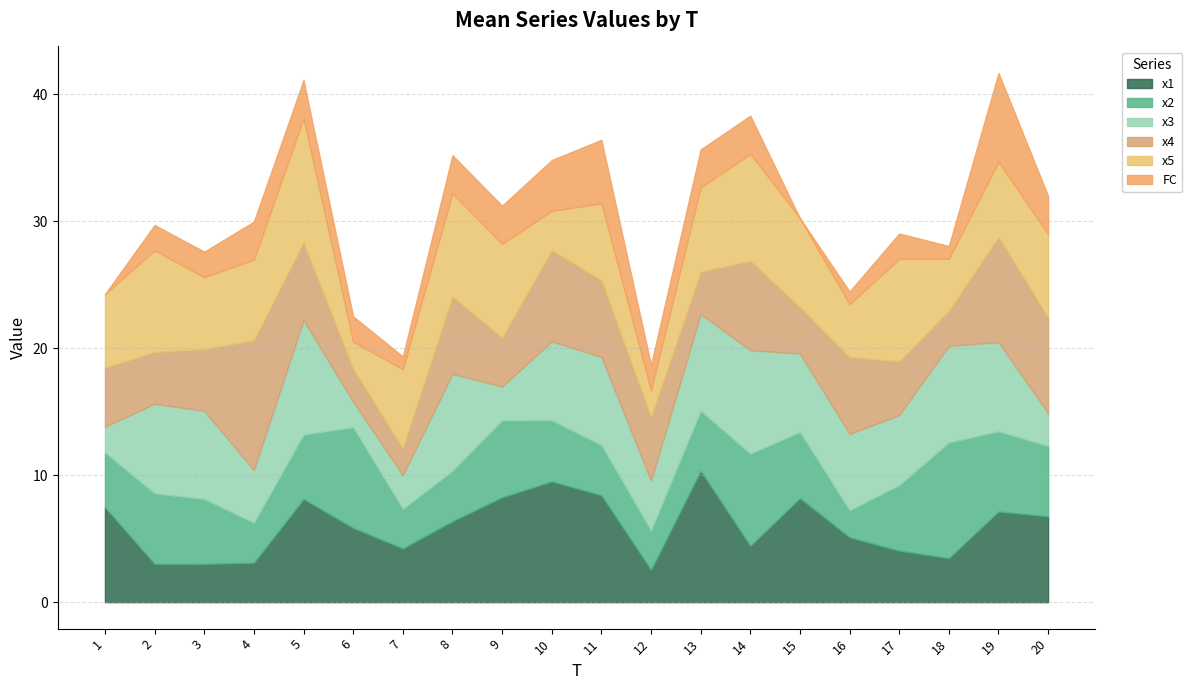

Which series has the largest total across all categories?

x5